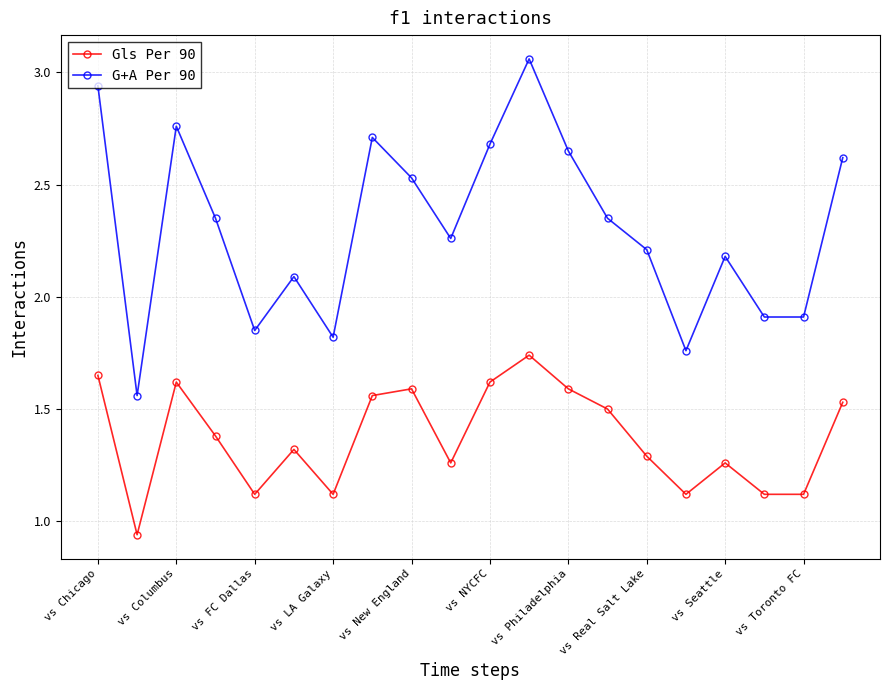

How many data points in G+A Per 90 are above 2?

14